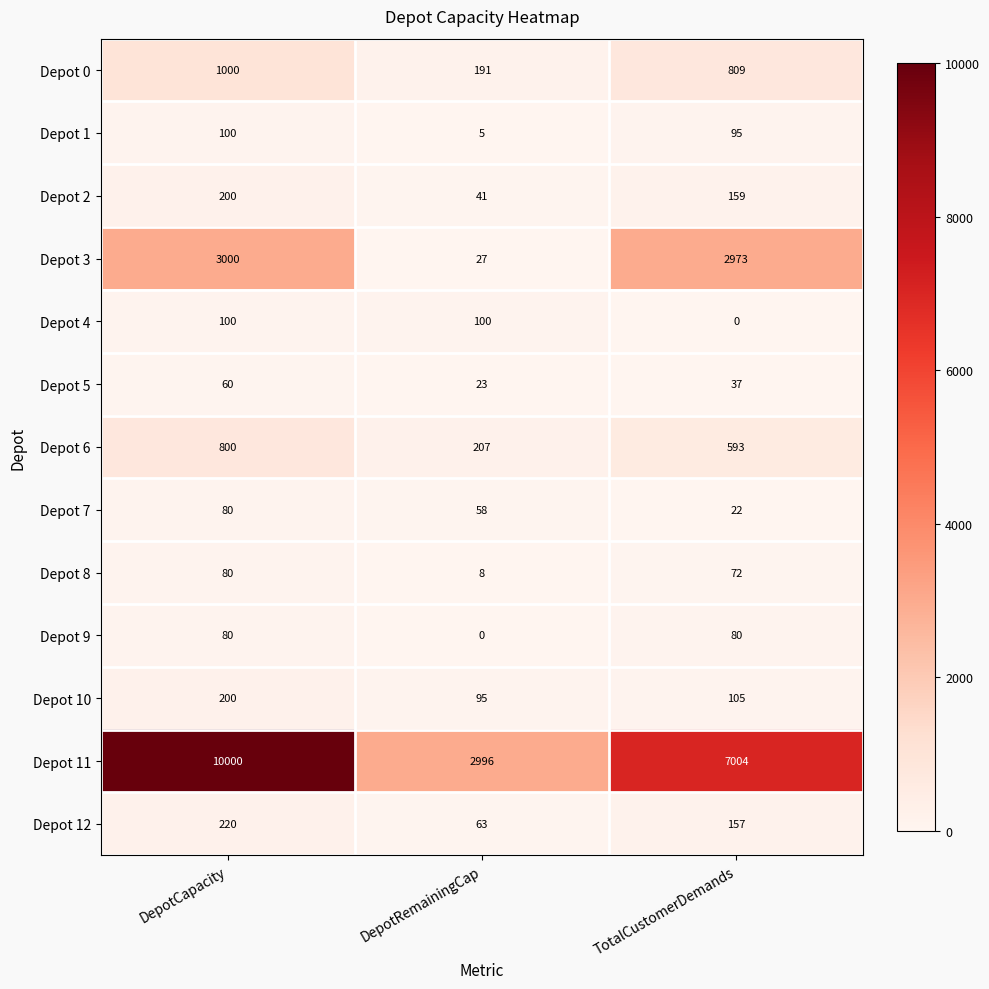

How many categories are shown in the chart?

3